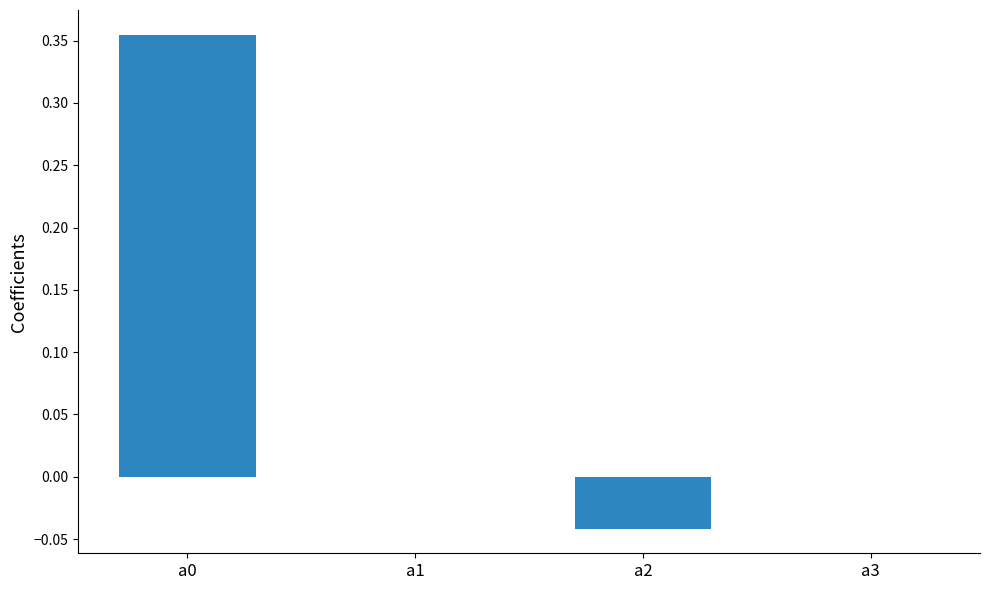

What is the change in value from a0 to a3?

-0.4